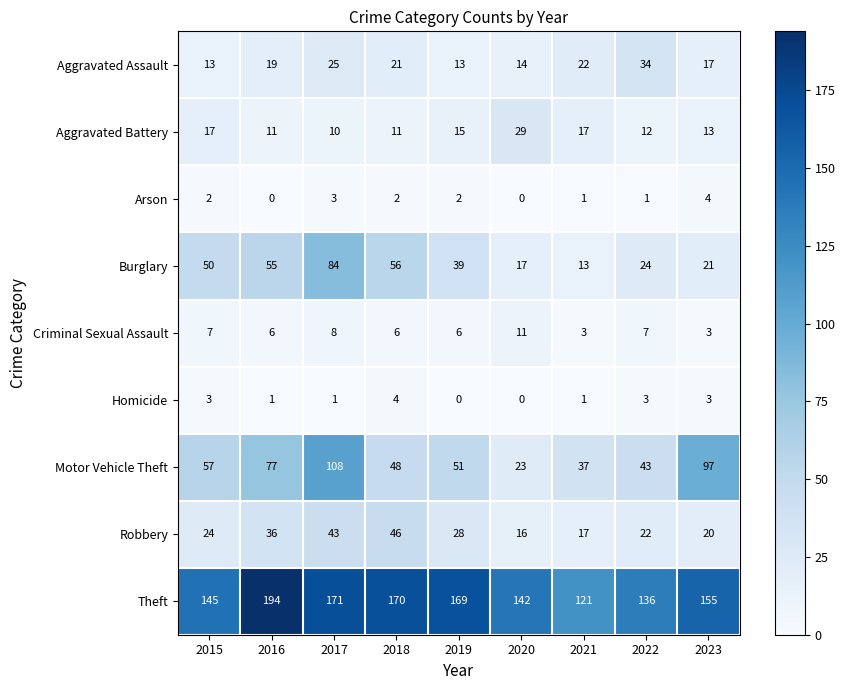

List the labels in order of Burglary value, largest first.

2017, 2018, 2016, 2015, 2019, 2022, 2023, 2020, 2021